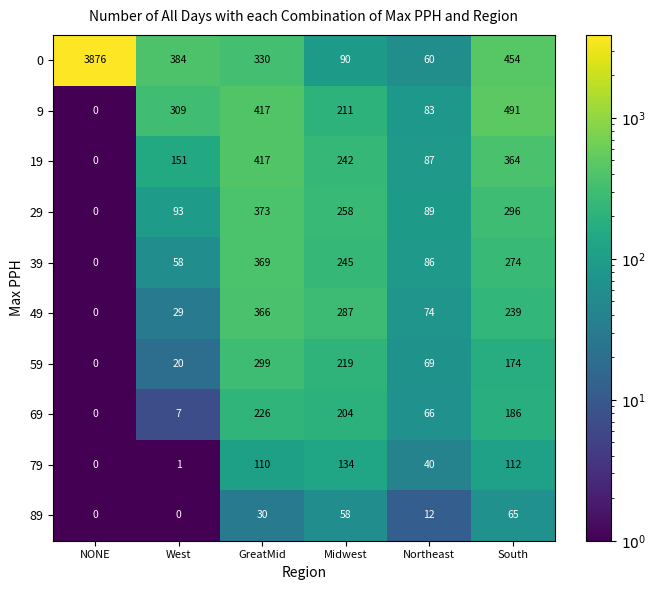

Which series has the largest total across all categories?

0